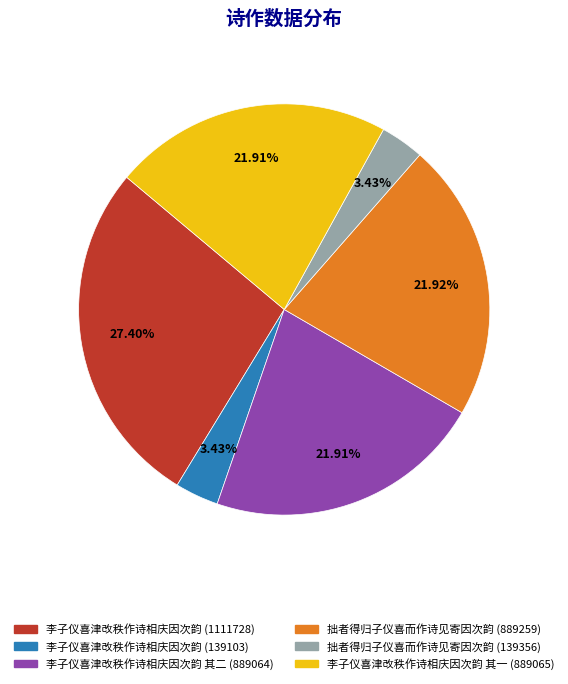

Is there a majority slice in this chart?

No